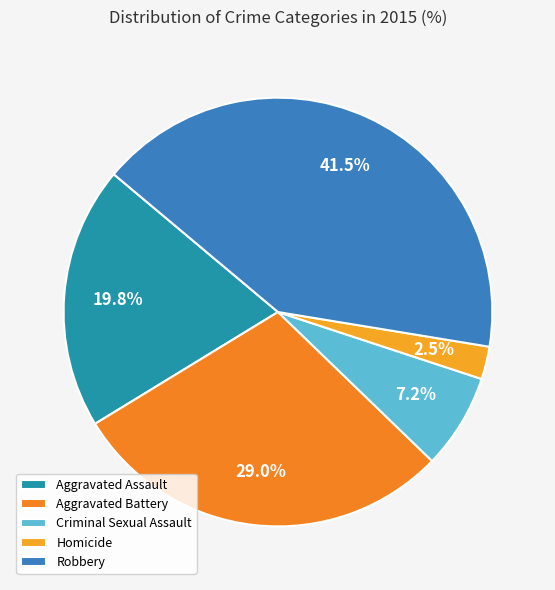

Approximately how many times larger is the value at Aggravated Assault compared to Homicide?

8.0